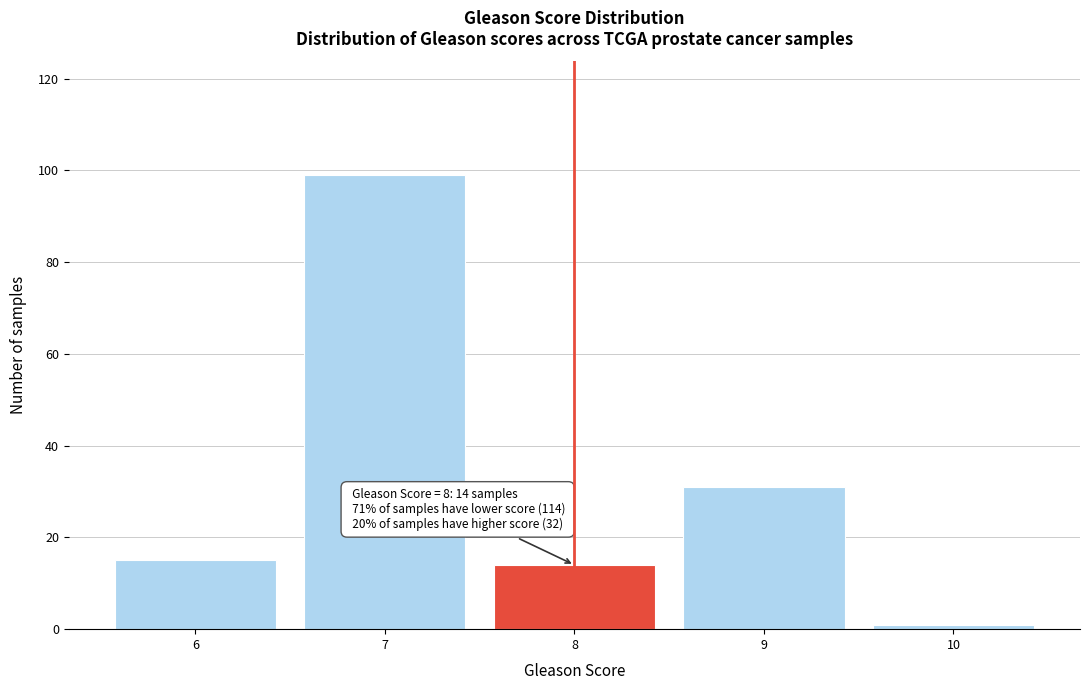

Which range on the x-axis has the tallest bar?

6.5 to 7.5